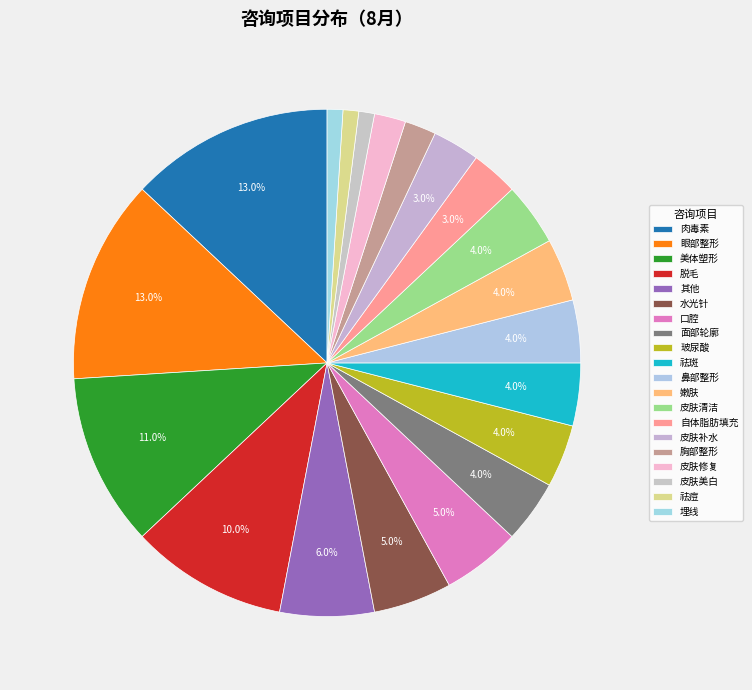

Combined, do 皮肤美白 and 眼部整形 account for over 50%?

No